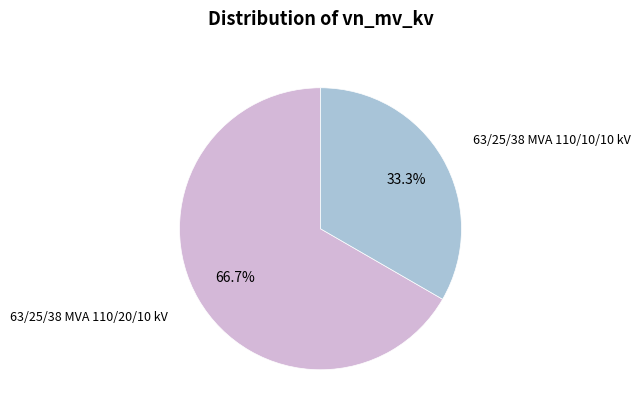

Does any single category account for the majority?

Yes